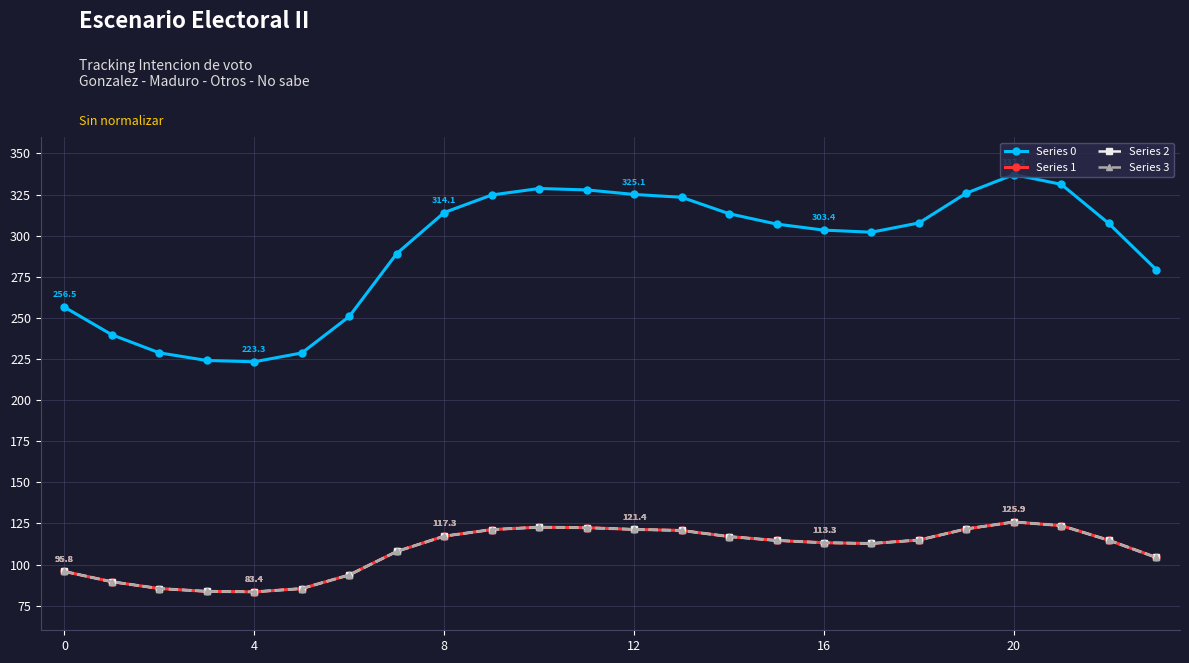

How many interior local peaks does the Series 3 series have?

2